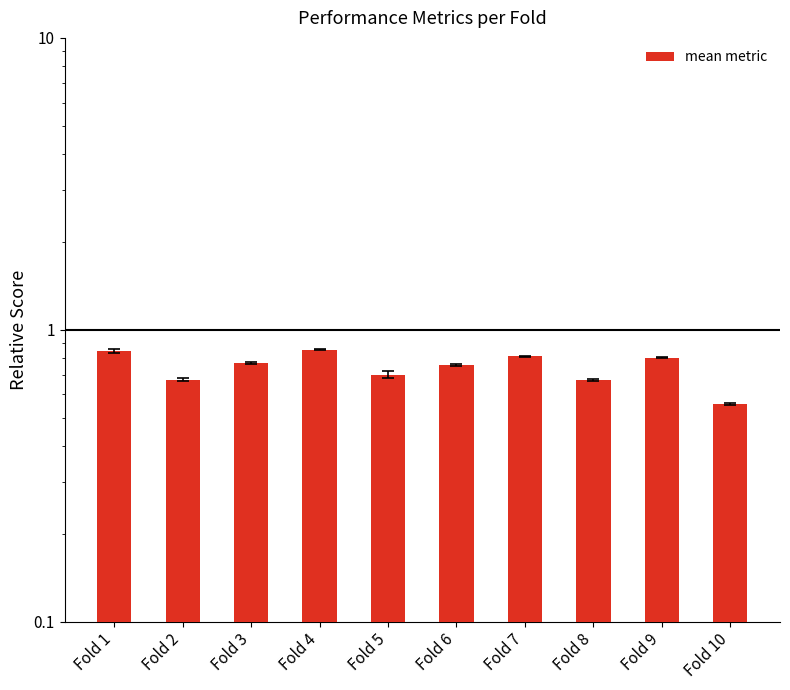

Reading right to left, list all the values displayed in this chart.

0.6	0.8	0.7	0.8	0.8	0.7	0.9	0.8	0.7	0.8